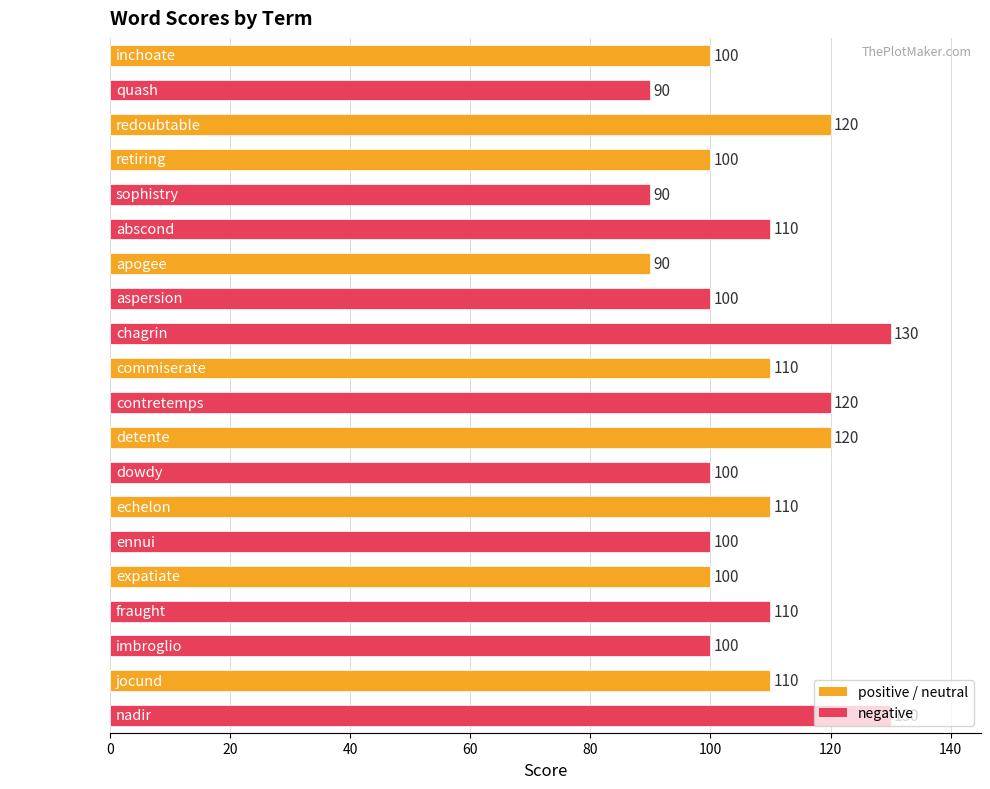

How many values are below 110?

10